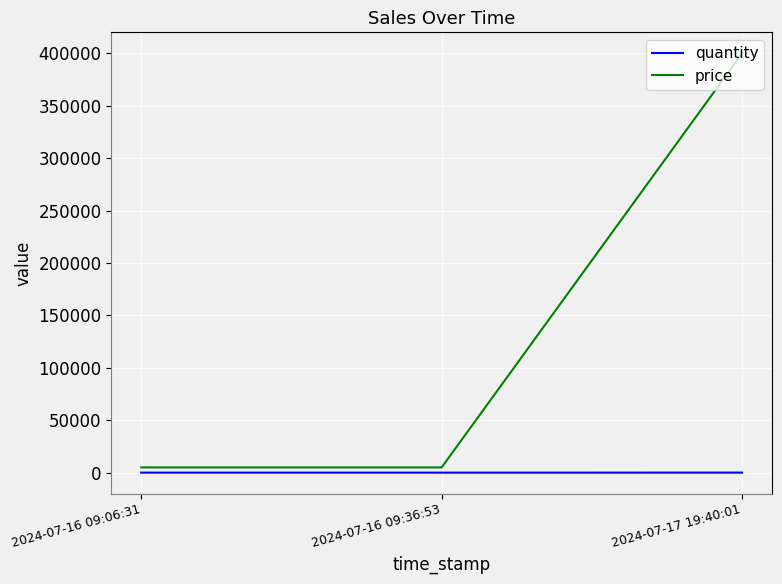

At which category is the sum across all series the highest?

2024-07-17 19:40:01